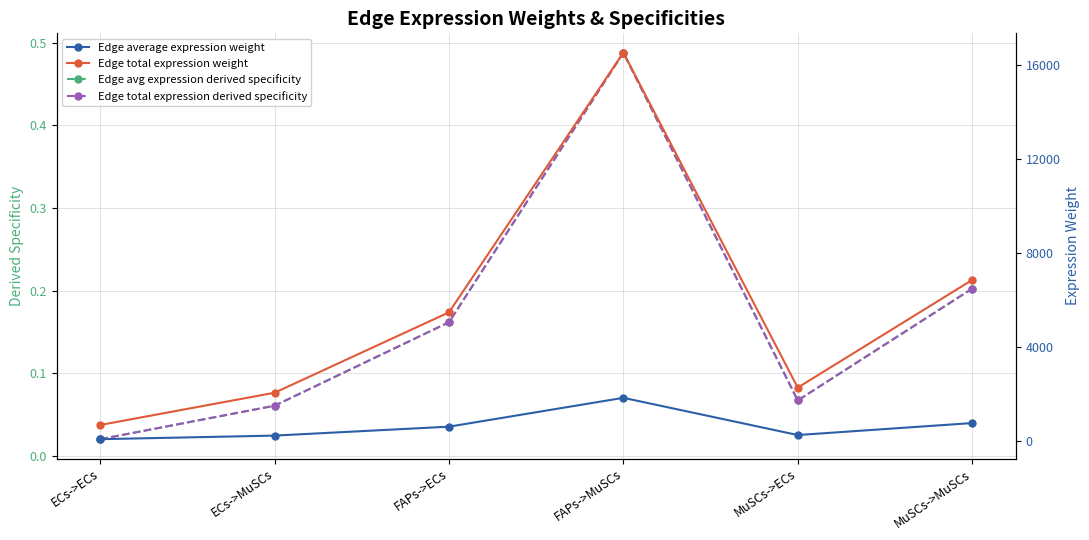

What is the lowest value of the Edge total expression weight series?

679.5